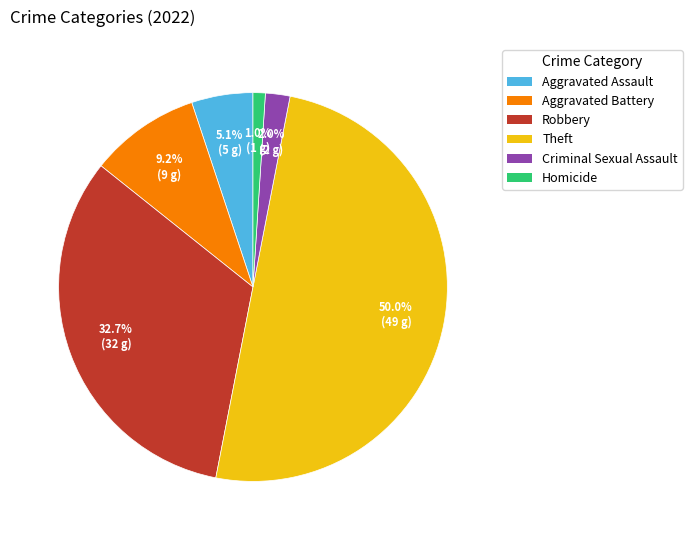

To the nearest percent, what is the combined percentage of Aggravated Assault and Aggravated Battery?

14%